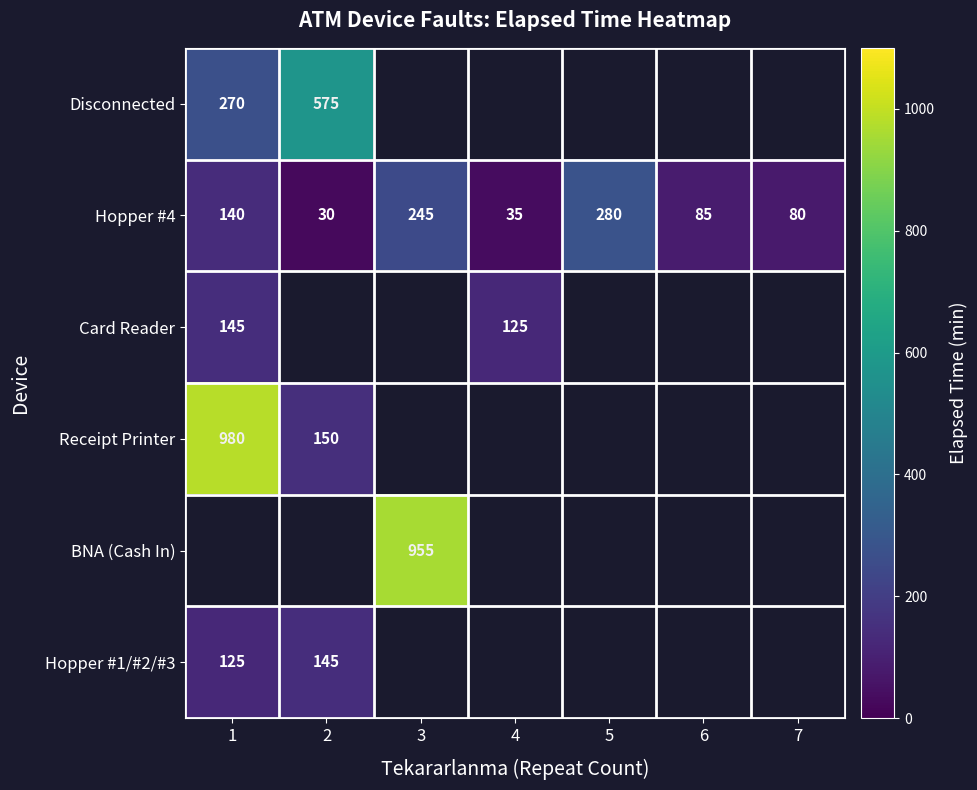

What is the sum of the Receipt Printer values at 2 and 1?

1130